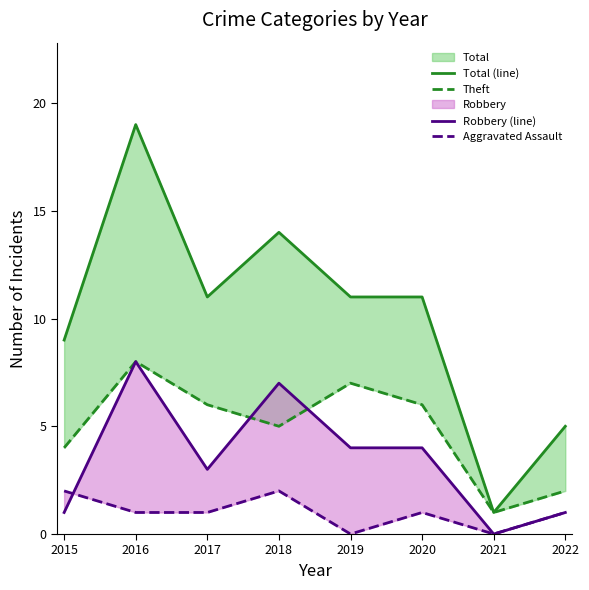

Rank the series by their average value, from highest to lowest.

Total (line), Theft, Robbery (line), Aggravated Assault